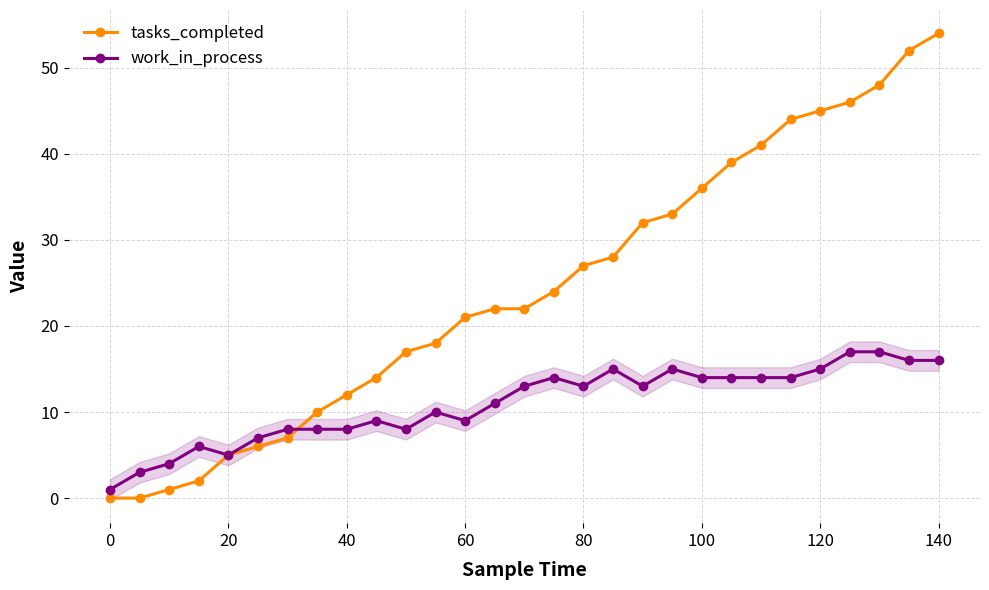

At which category is the sum across all series the highest?

28